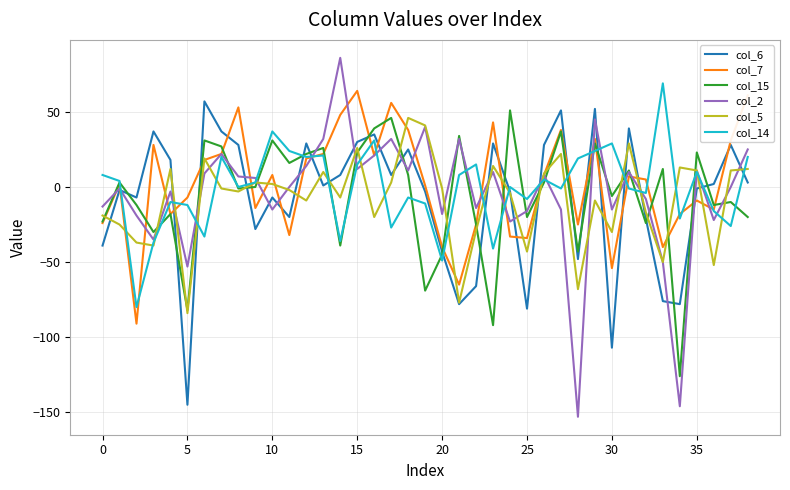

In col_7, how many points are higher than both neighbors (excluding endpoints)?

11